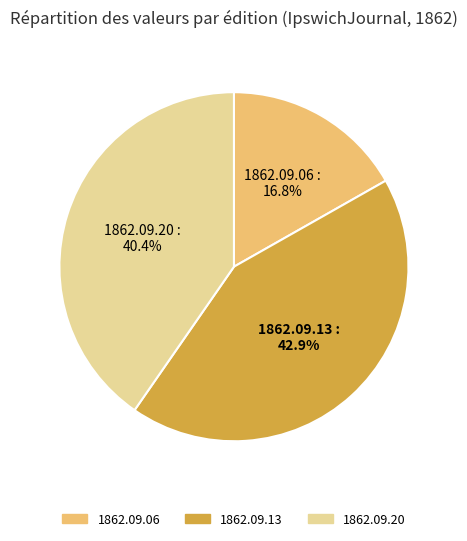

How many segments does this pie chart have?

3